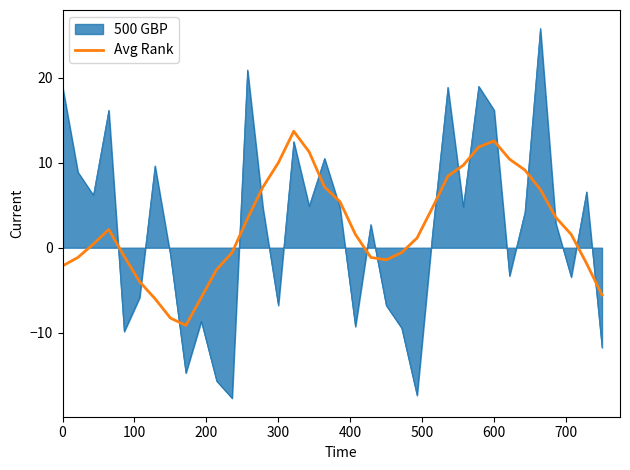

Which series has the largest range (max minus min)?

500 GBP